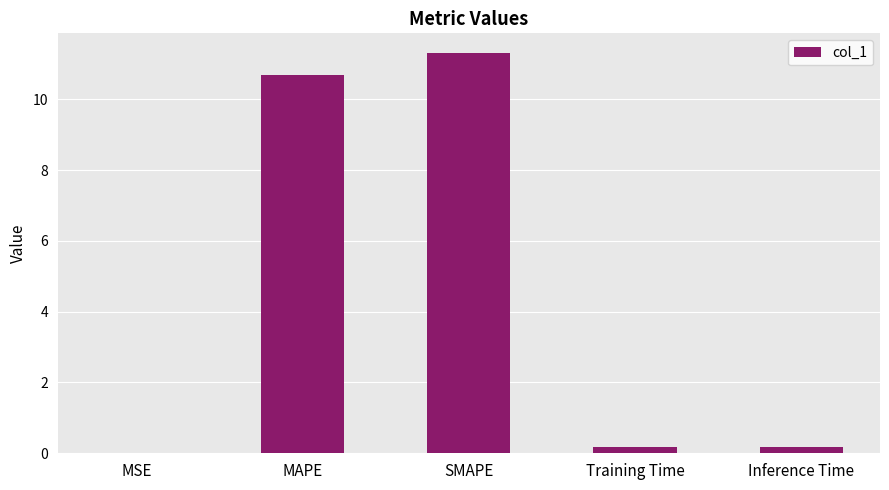

What is the maximum value shown in the chart?

11.3